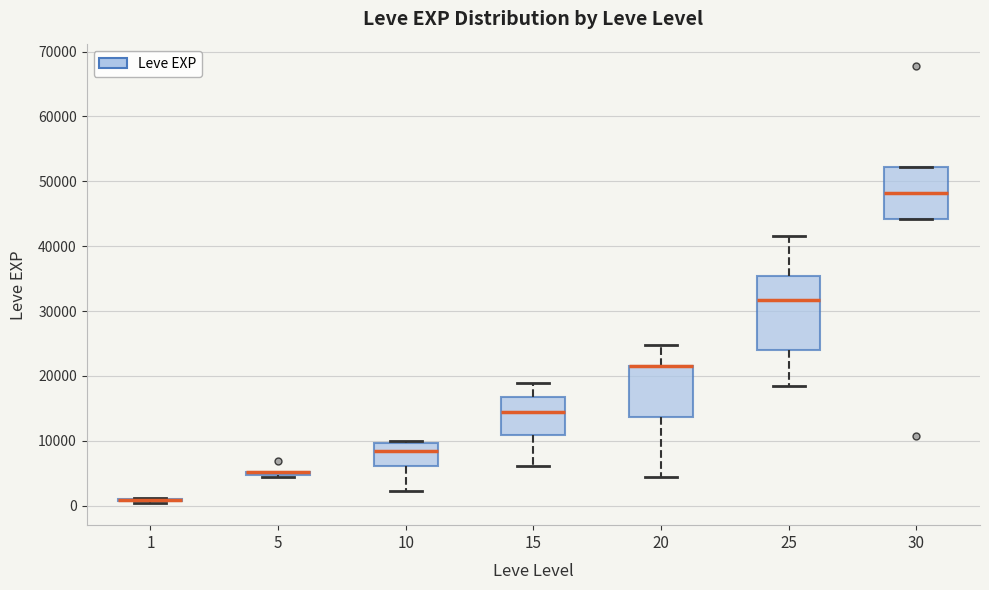

Which box is the tallest, from its lower edge to its upper edge?

25